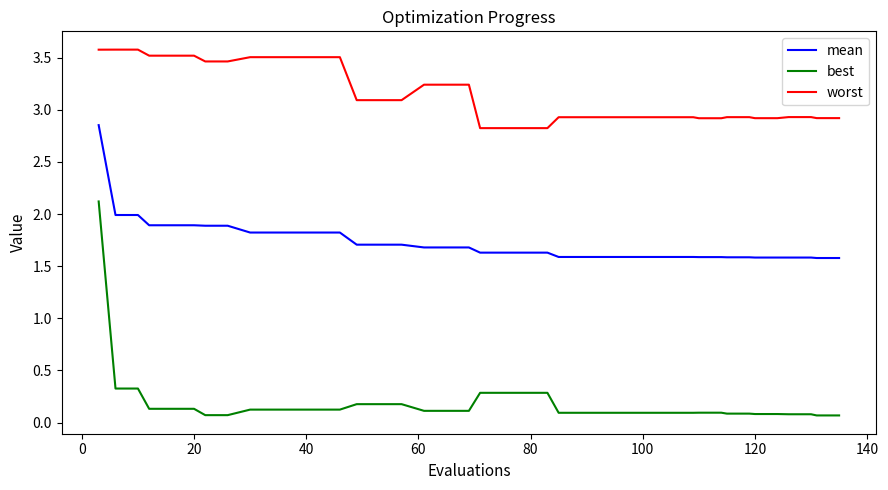

List the series in order of their peak value, highest first.

worst, mean, best